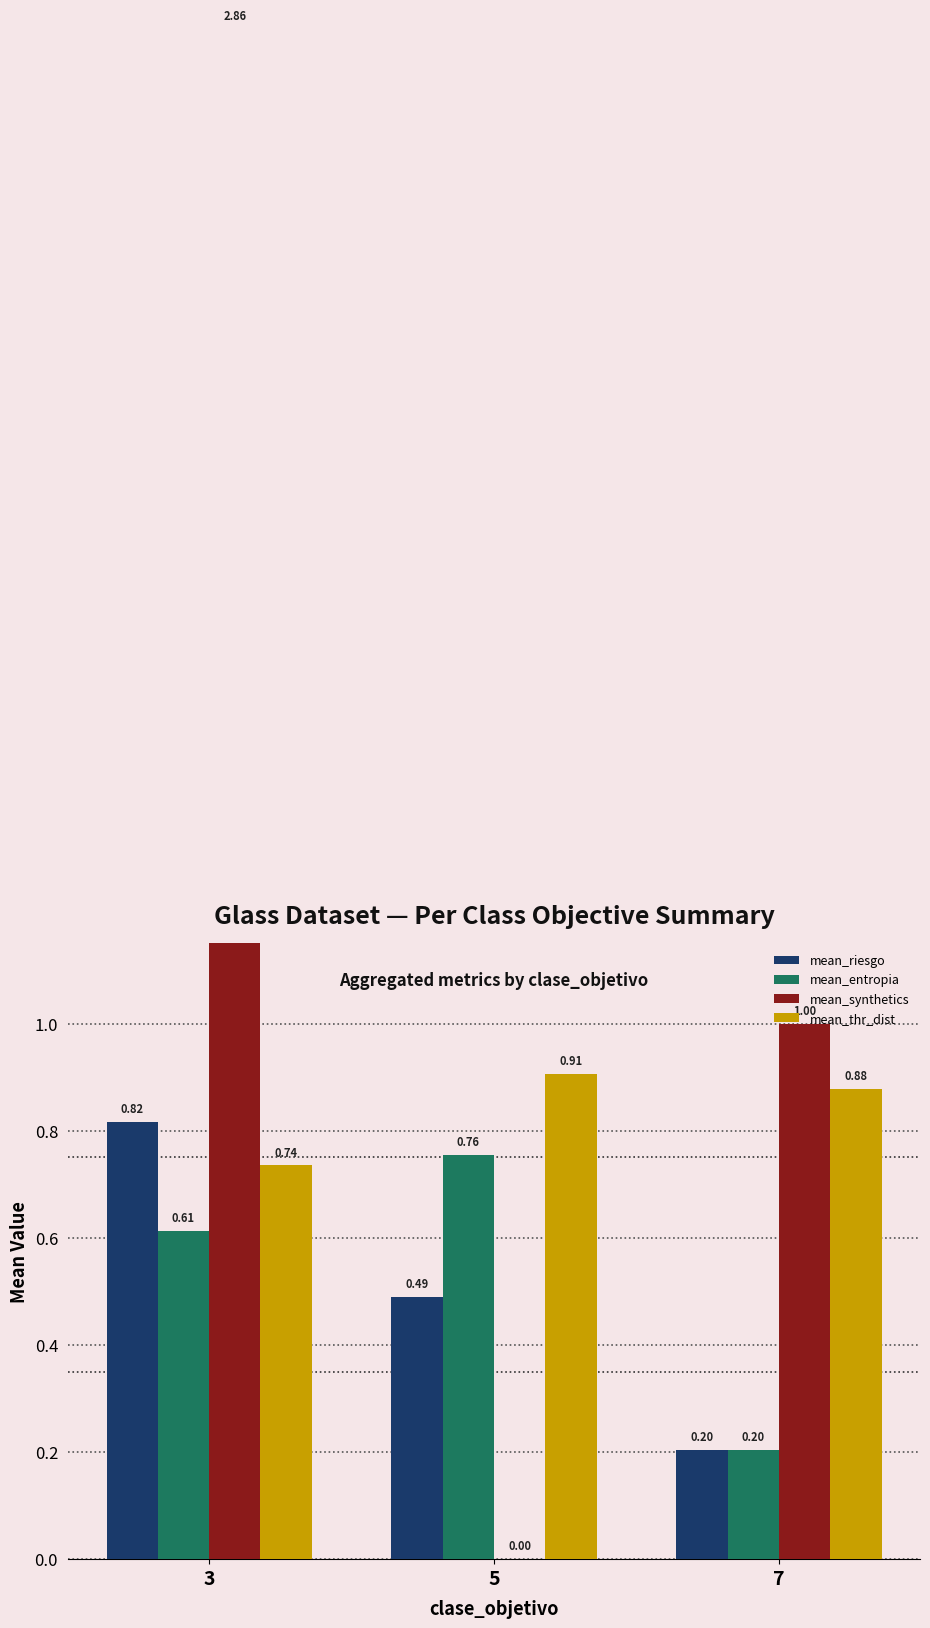

What is the sum of all mean_thr_dist values?

2.5